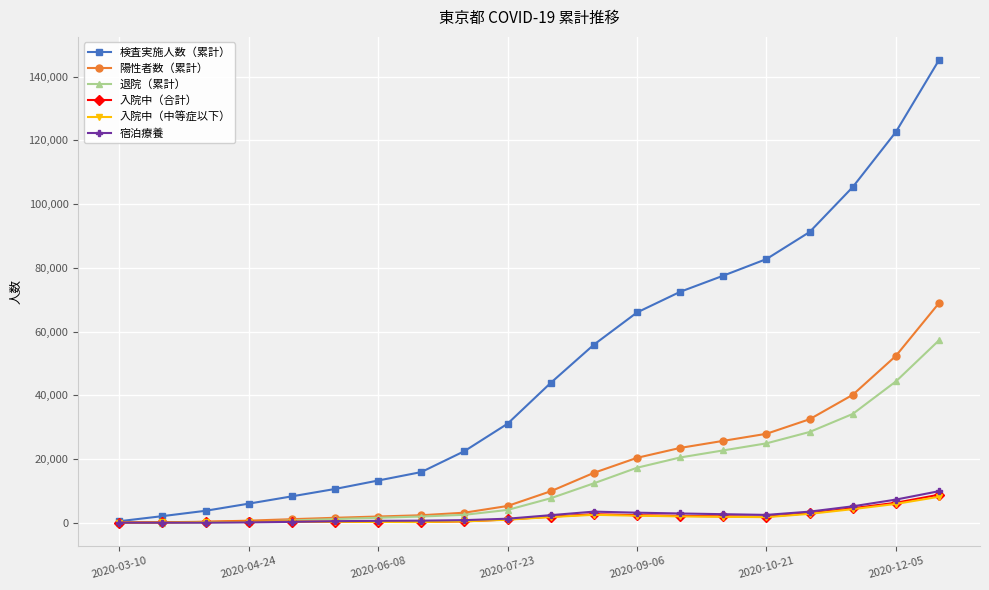

How many data points in 入院中（中等症以下） are less than 1723?

10